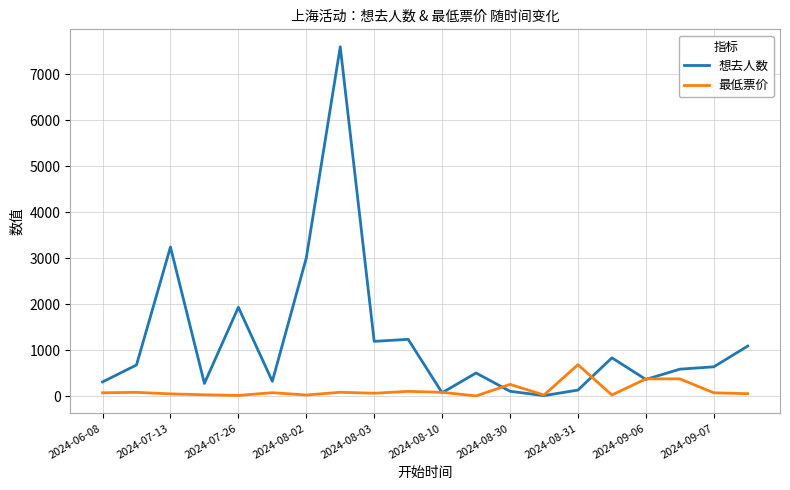

Which series has the largest total across all categories?

想去人数